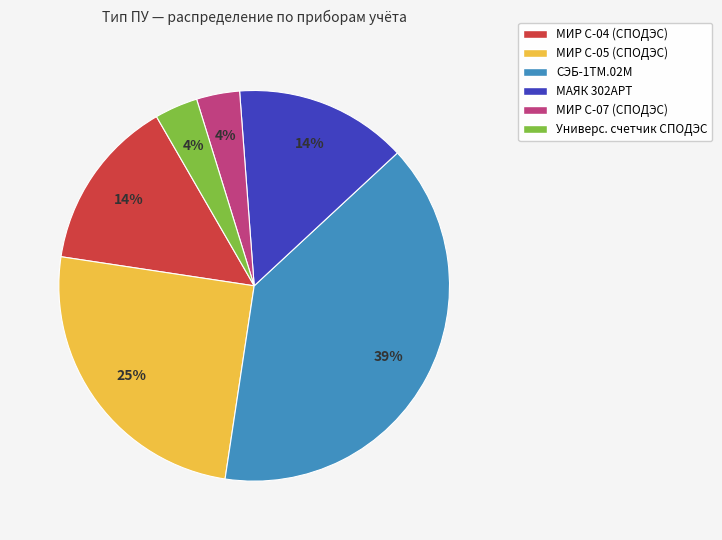

To the nearest percent, what is the average slice percentage?

17%